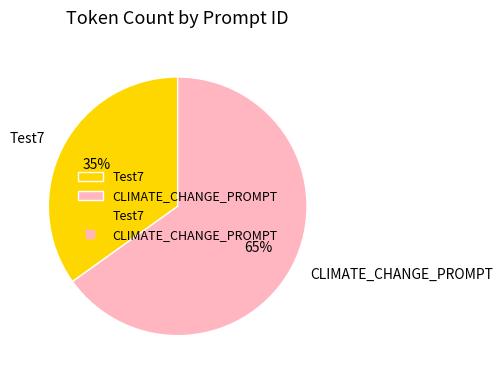

Is the sum of CLIMATE_CHANGE_PROMPT and Test7 greater than half?

Yes